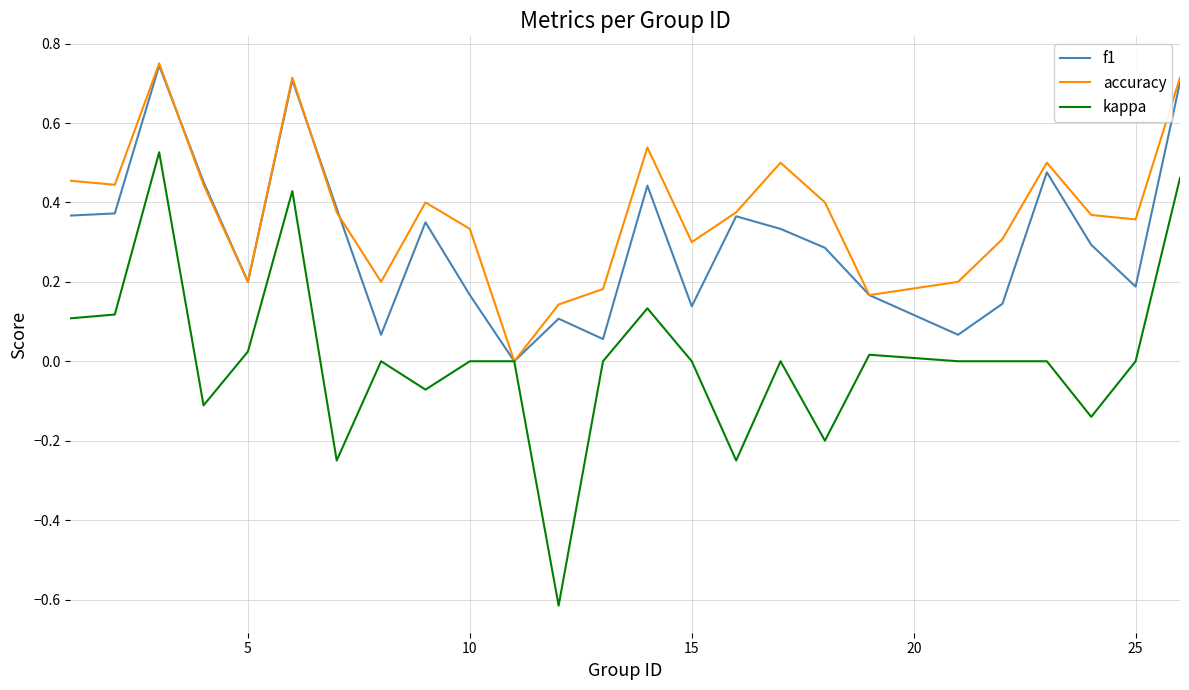

How many lines are shown in the chart?

3